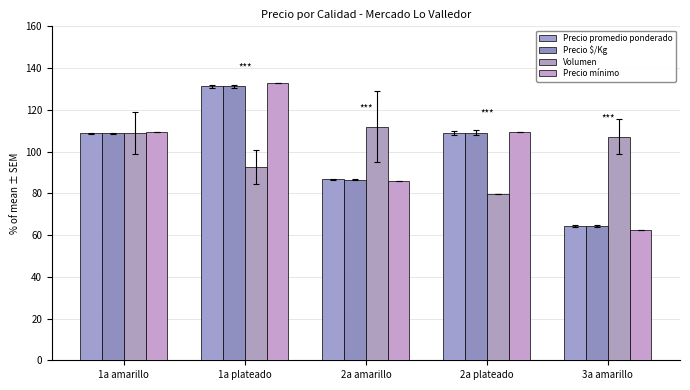

Which series has the largest total across all categories?

Volumen